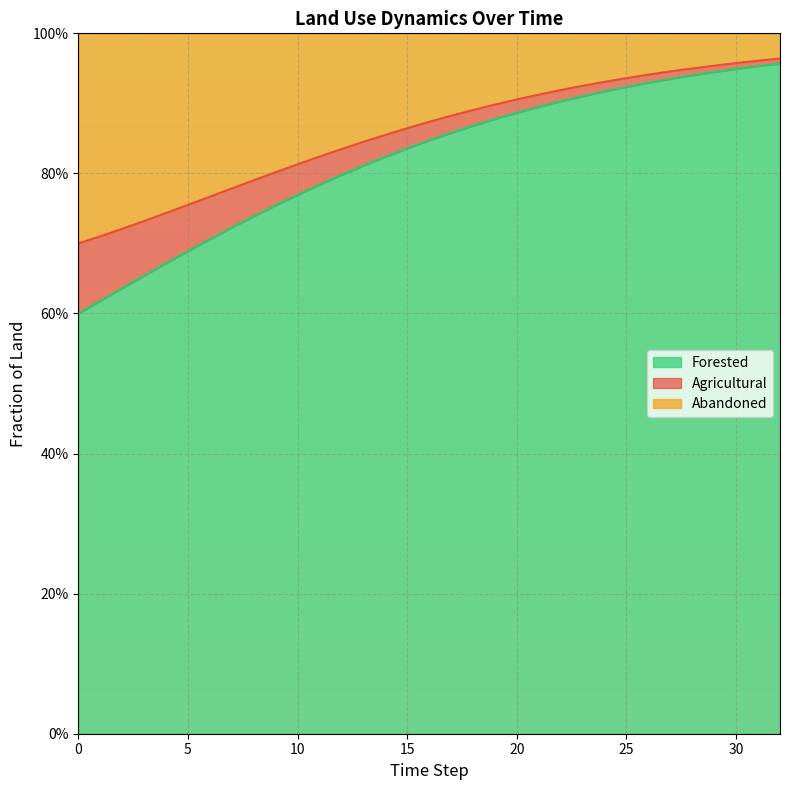

Does the chart have visible grid lines?

Yes